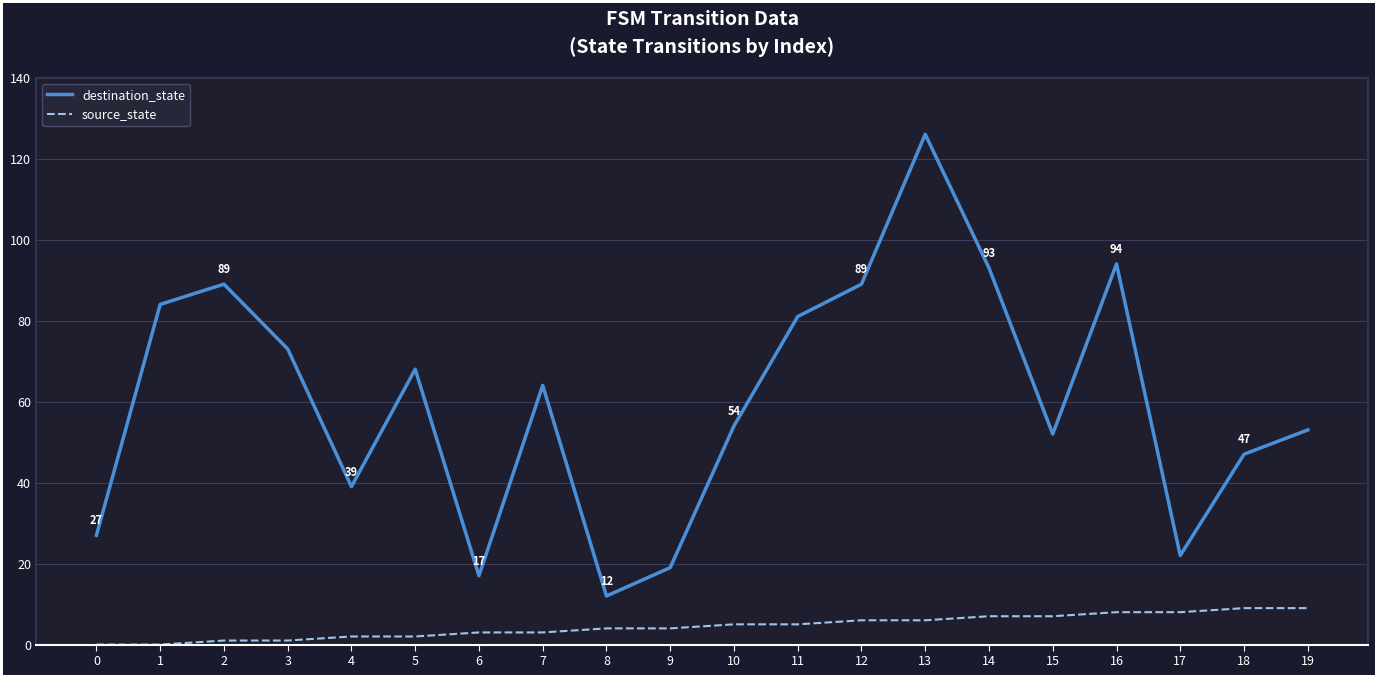

Is this an area chart (filled region under the line)?

No